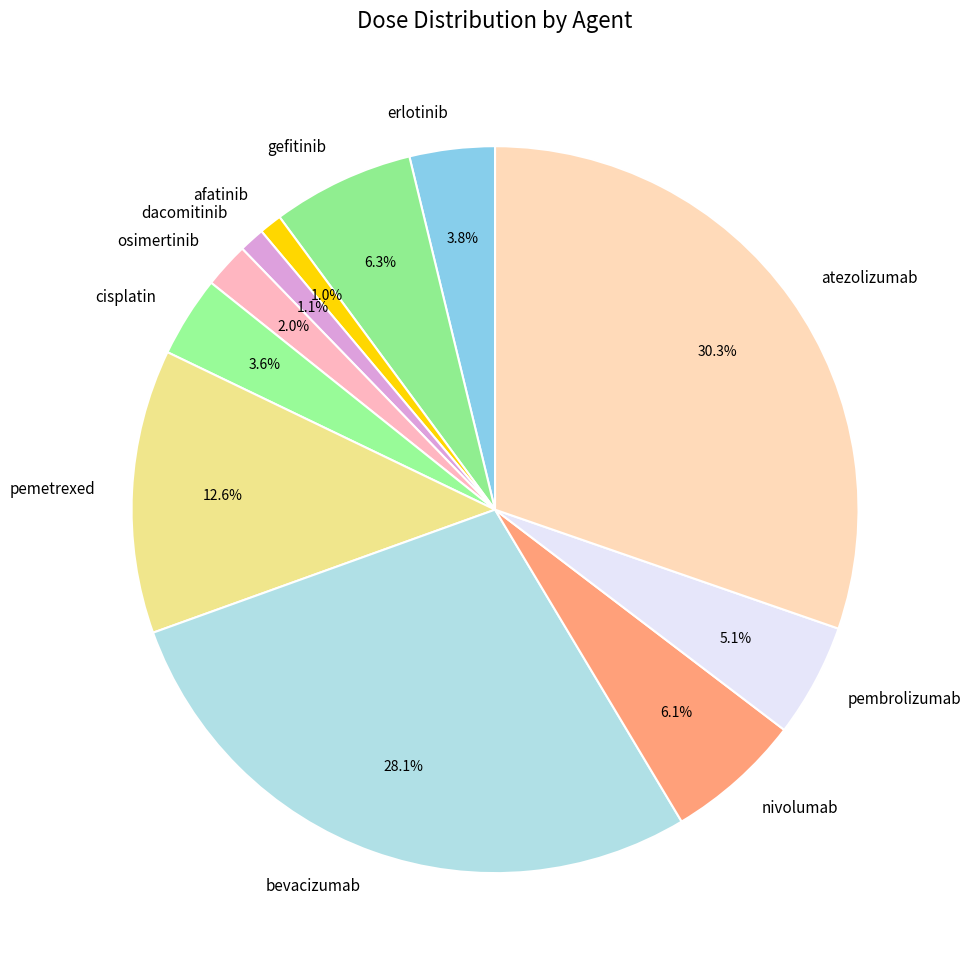

True or false: atezolizumab accounts for 30% of the total.

True